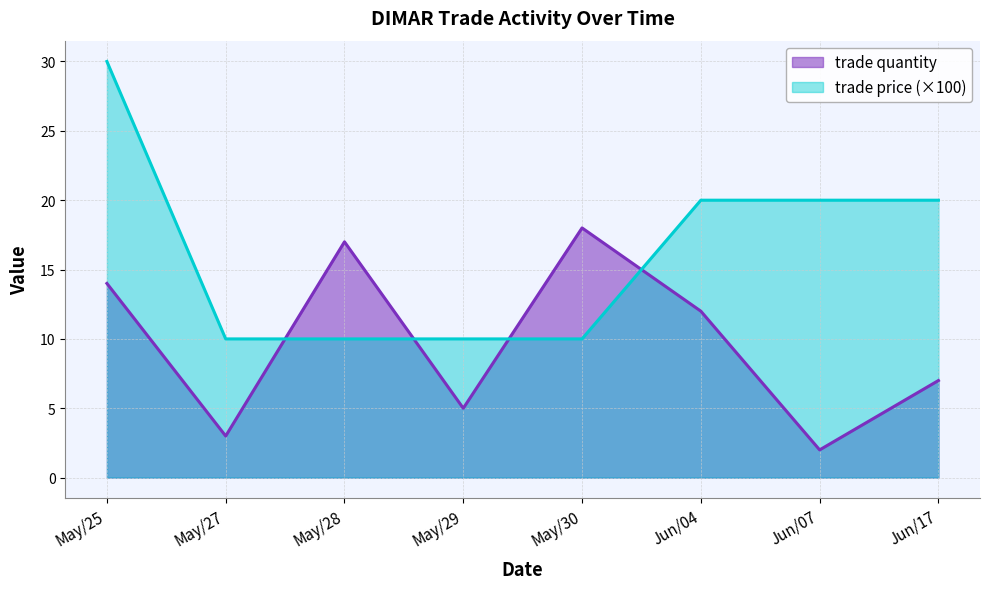

What value does the trade price series have at May/29, to the nearest 10?

10